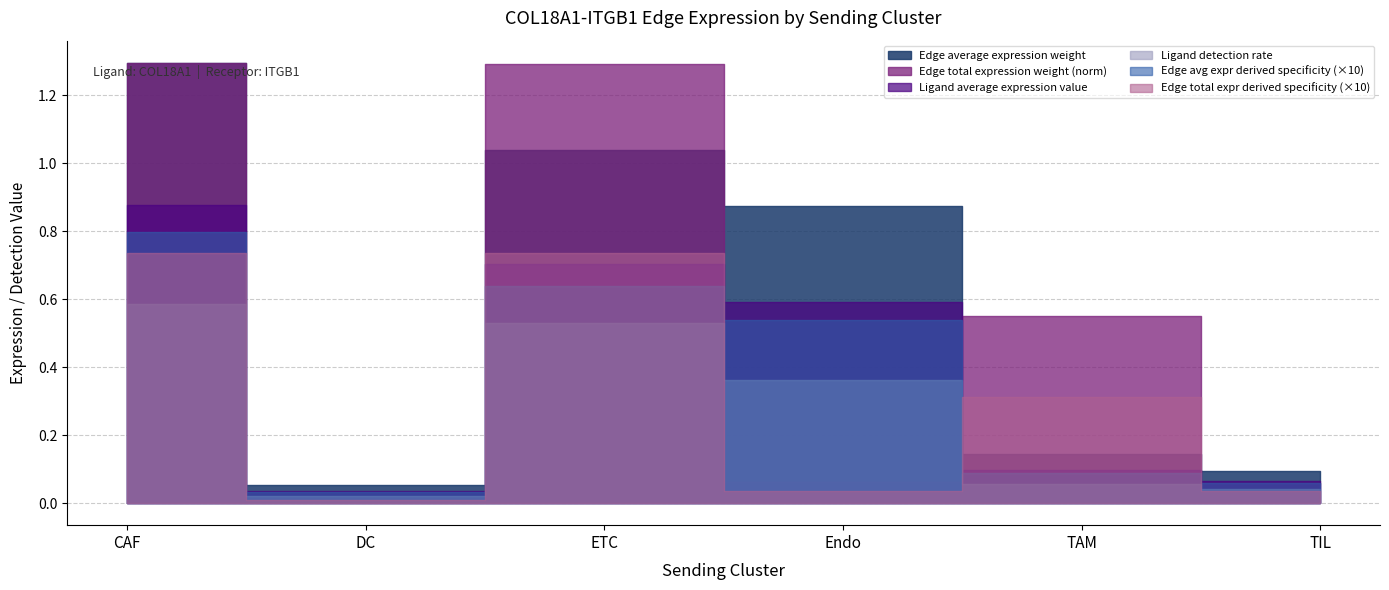

At which category is the sum across all series the highest?

CAF